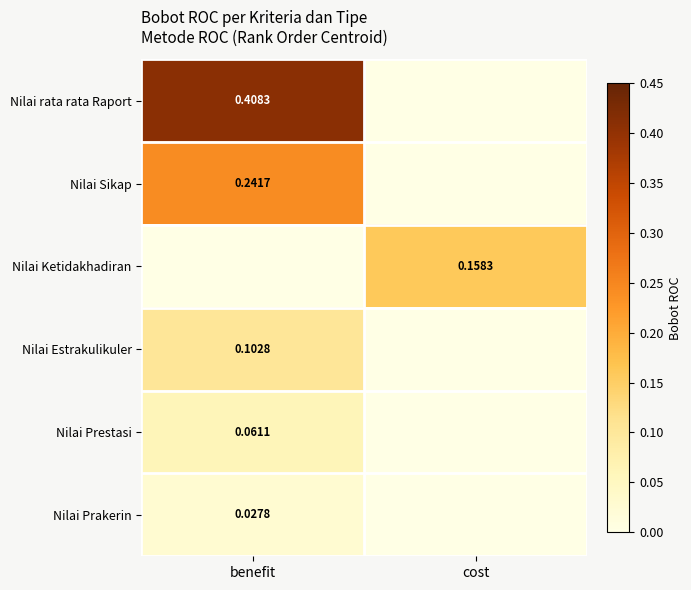

At which category is the sum across all series the highest?

benefit